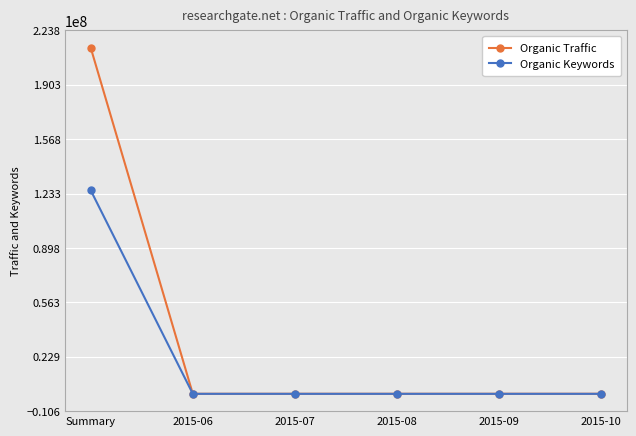

Which series has the widest spread of values?

Organic Traffic